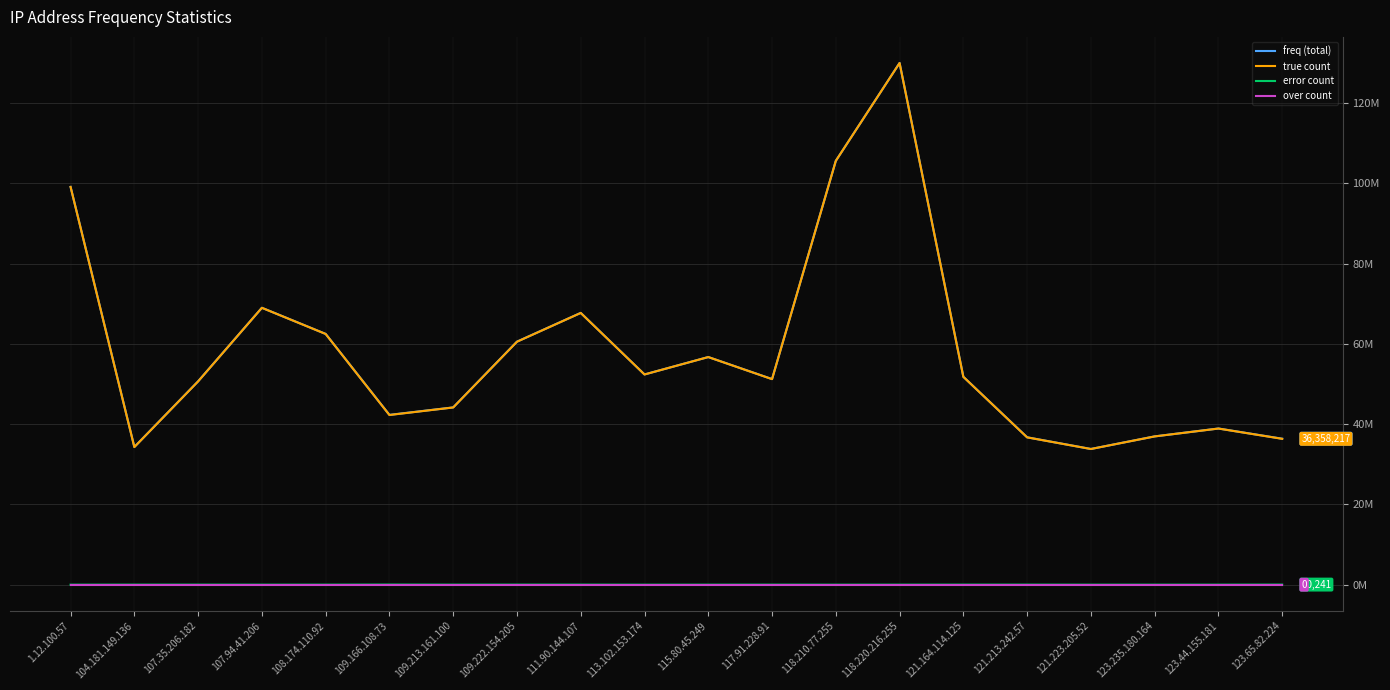

At which label does freq (total) reach its peak?

118.220.216.255